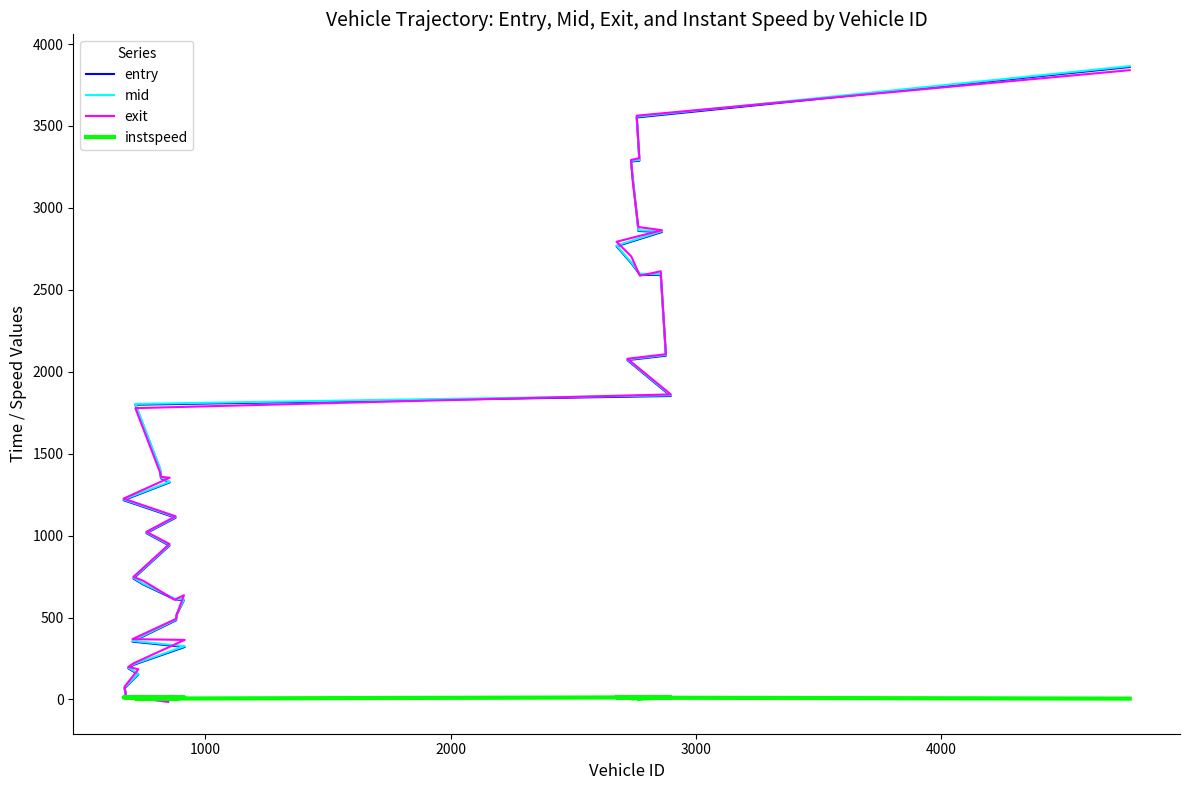

True or false: mid has more than 2 points higher than both neighbors.

False